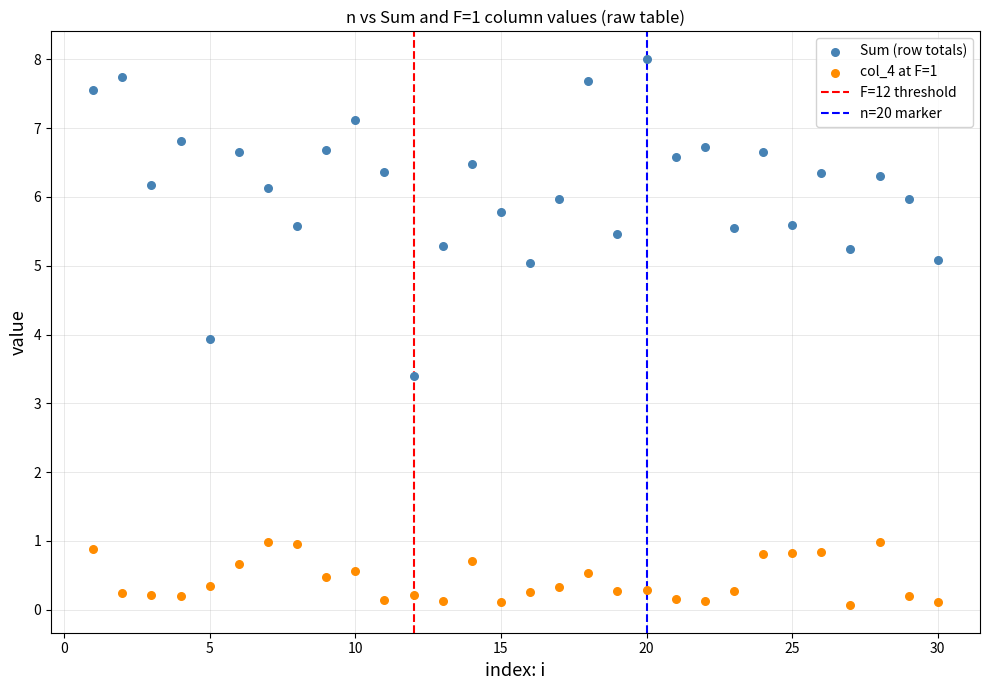

What is the X range (max minus min) for the scatter plot?

29.0